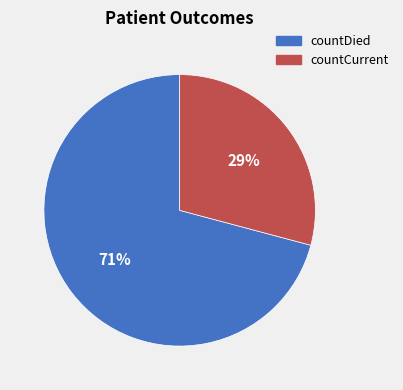

How many slices are in this pie chart?

2